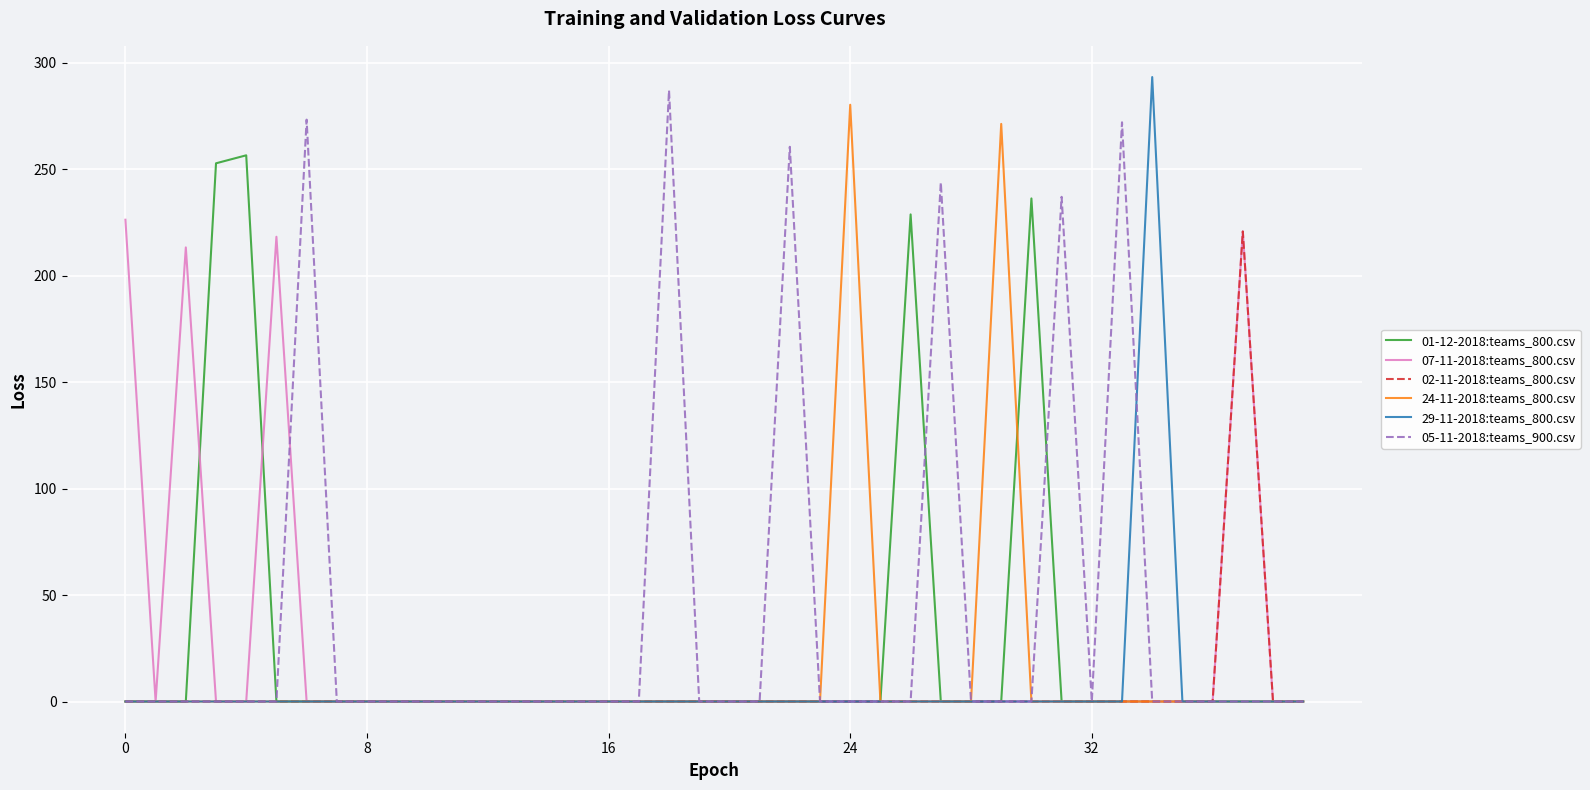

Which series has the largest total across all categories?

05-11-2018:teams_900.csv